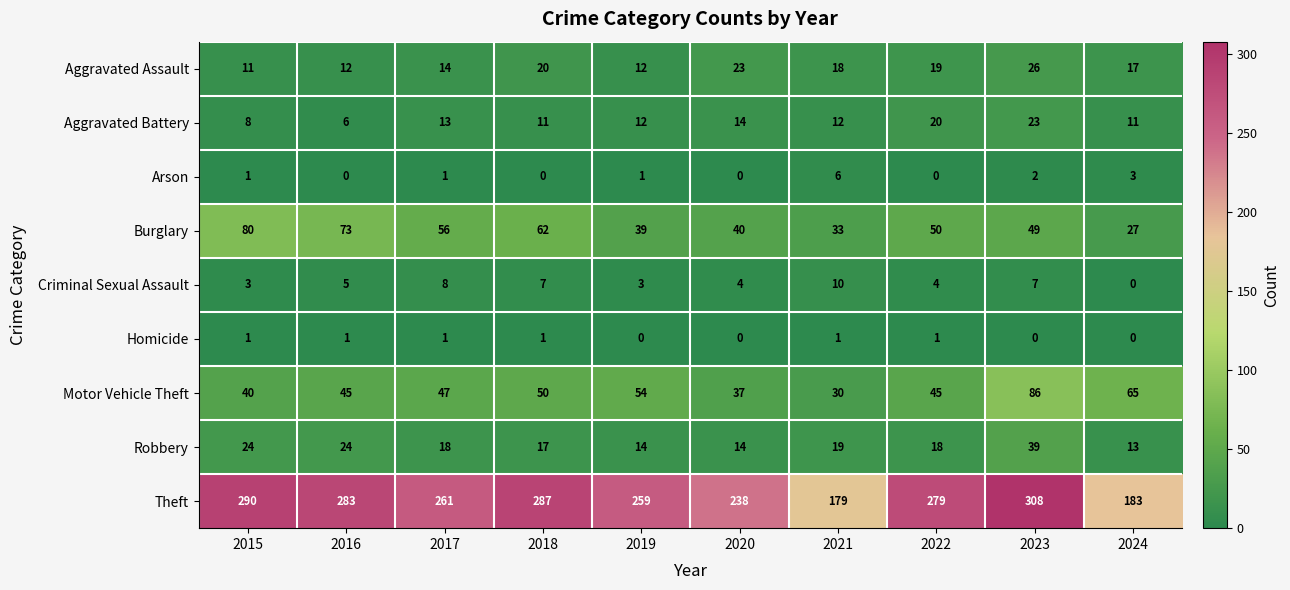

Which series has the widest spread of values?

Theft